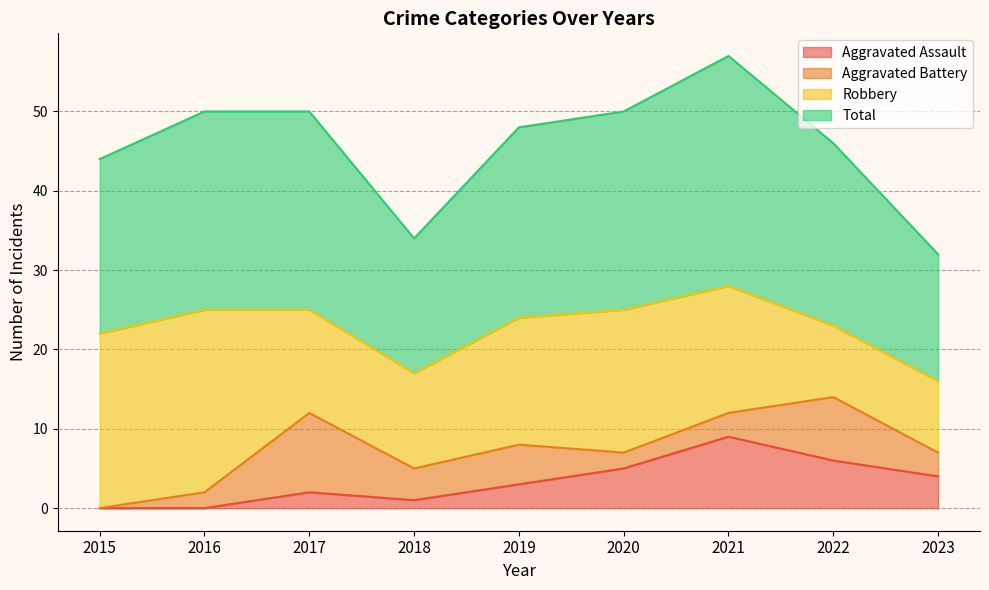

What is the difference between the second highest and minimum values in the Aggravated Assault series?

6